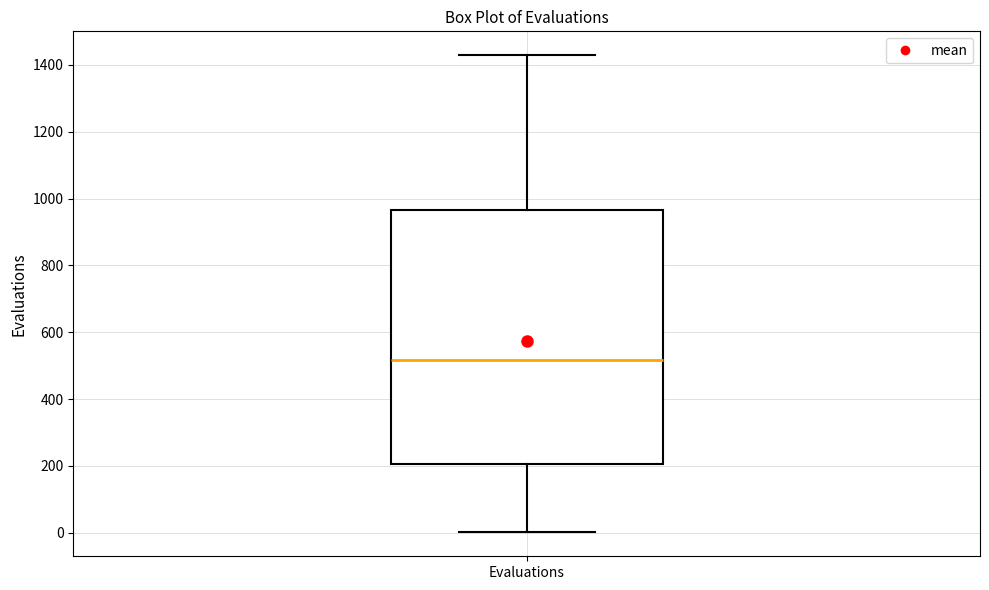

Where is the lower edge of the box for Evaluations on the y-axis? The values are not printed on the chart, so give them approximately, as read against the axis.

200